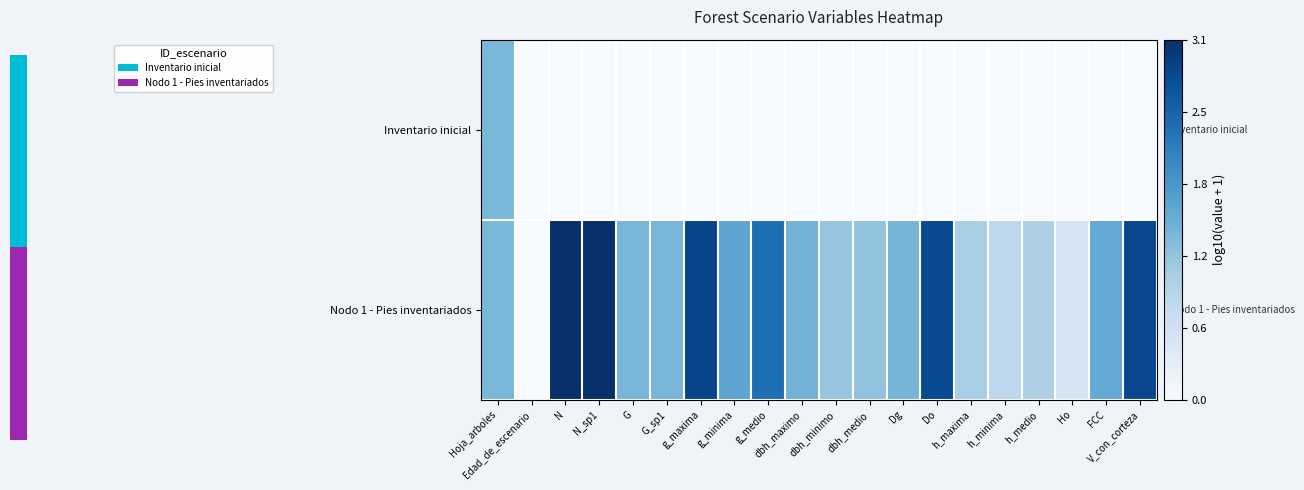

Between G_sp1 and FCC, which series saw the biggest shift?

Nodo 1 - Pies inventariados